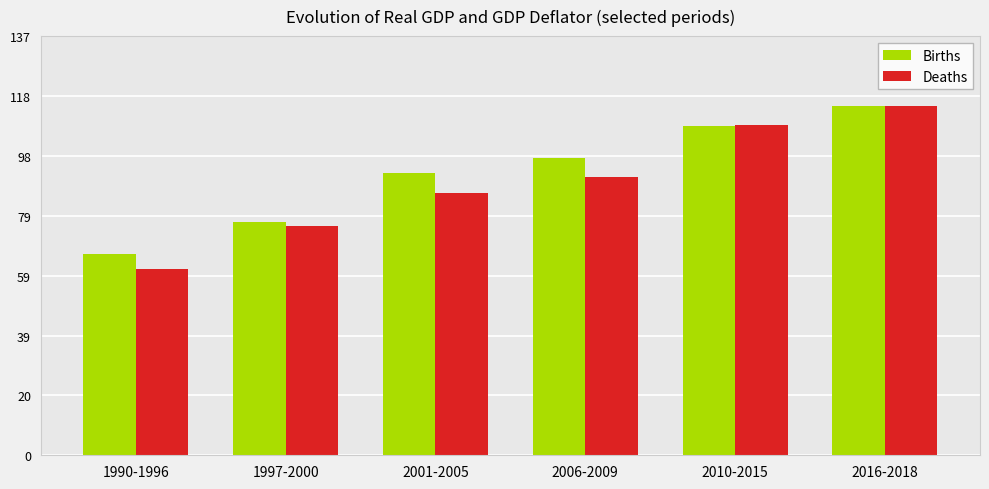

Which series has the widest spread of values?

Deaths